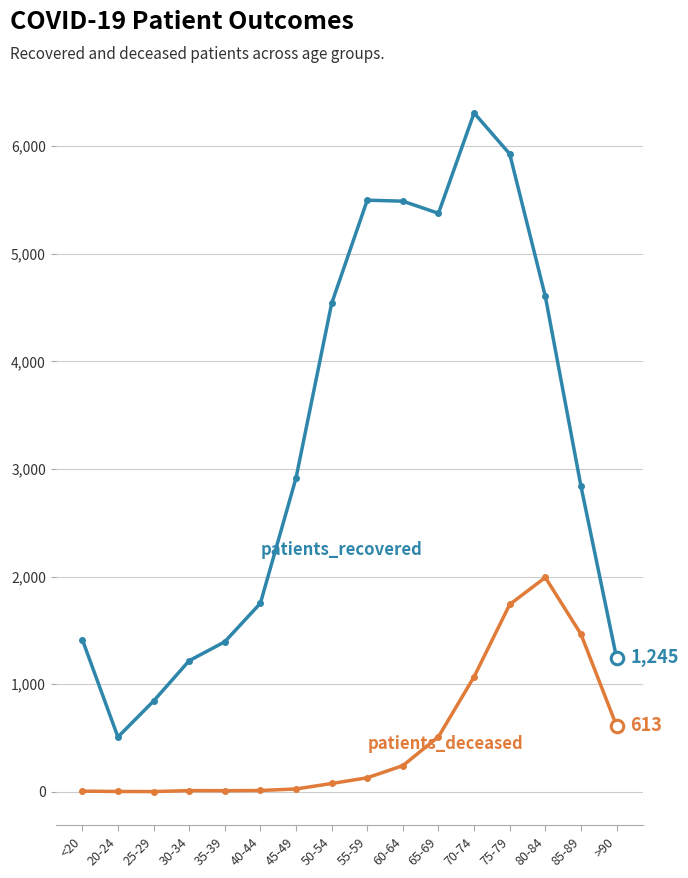

What is the label of the 10th point from the right?

45-49